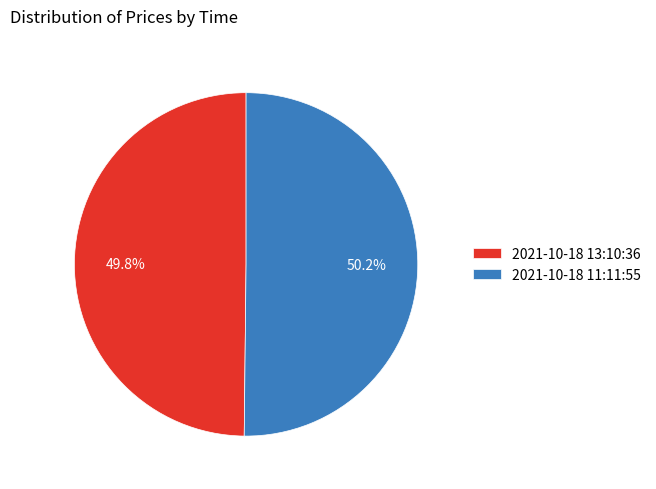

To the nearest percent, what percentage of the pie is 2021-10-18 13:10:36?

50%